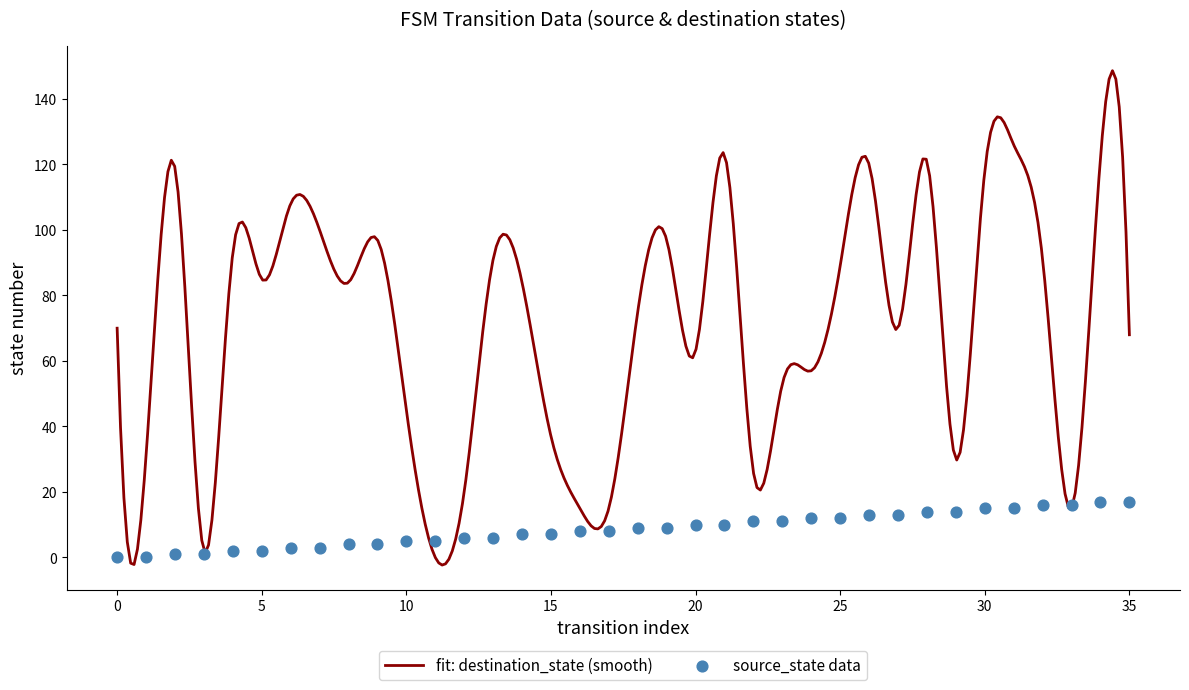

What is the maximum value for fit: destination_state (smooth)?

148.6